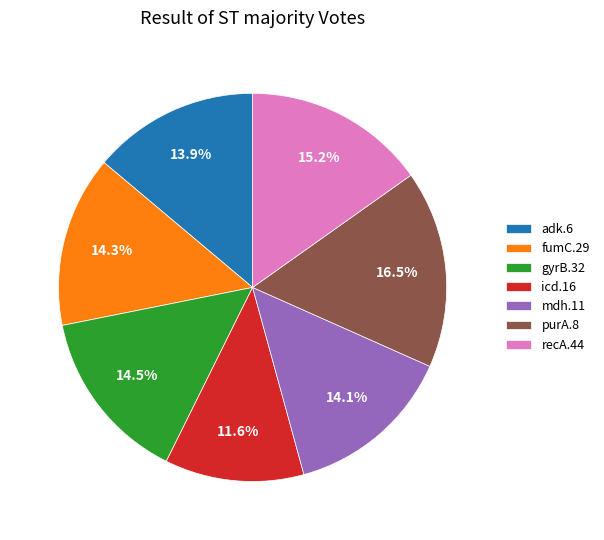

How many slices are in this pie chart?

7